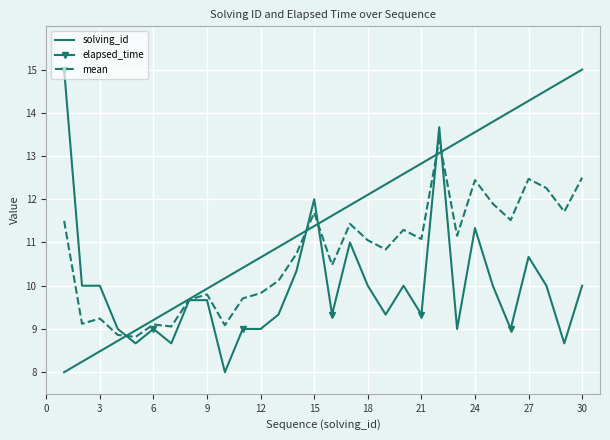

List the series in order of their overall mean, lowest first.

elapsed_time, mean, solving_id